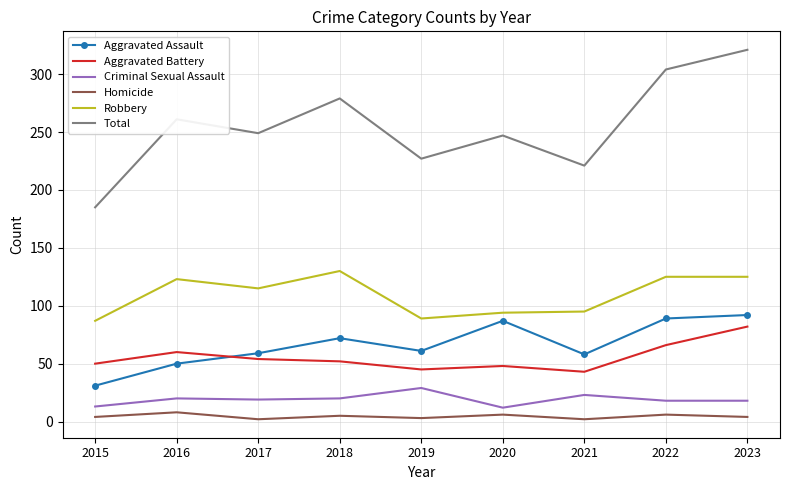

What is the maximum value shown in the chart?

321